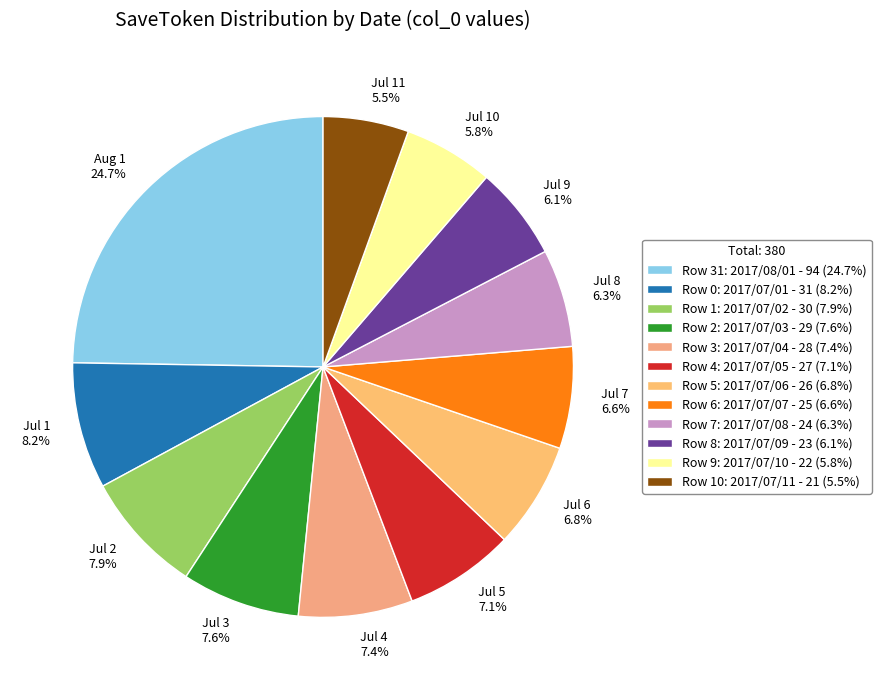

Is there any slice that represents more than half of the pie?

No